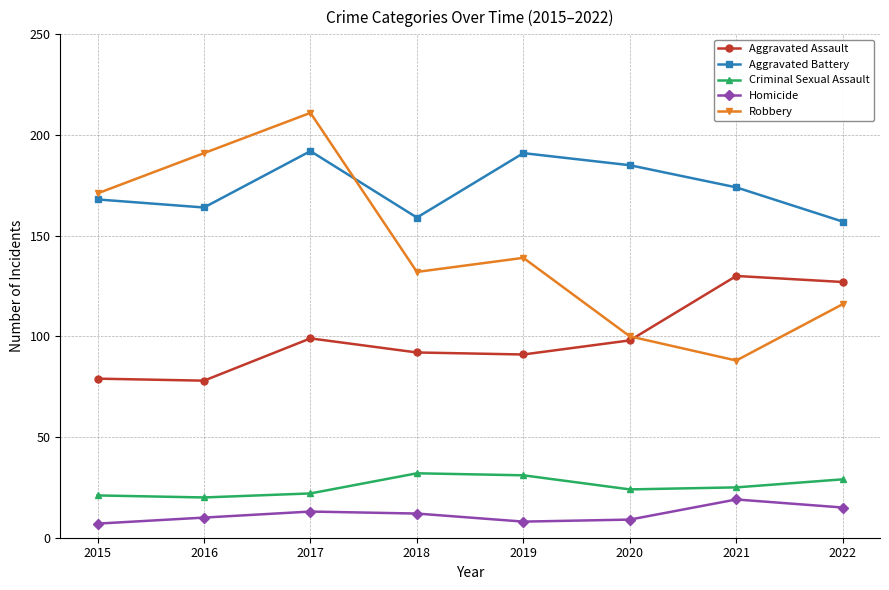

What is the maximum value shown in the chart?

211